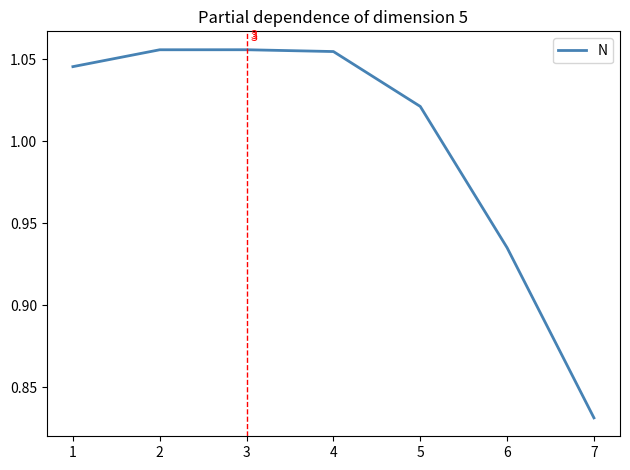

True or false: the data shows 1.6 at 3.

False